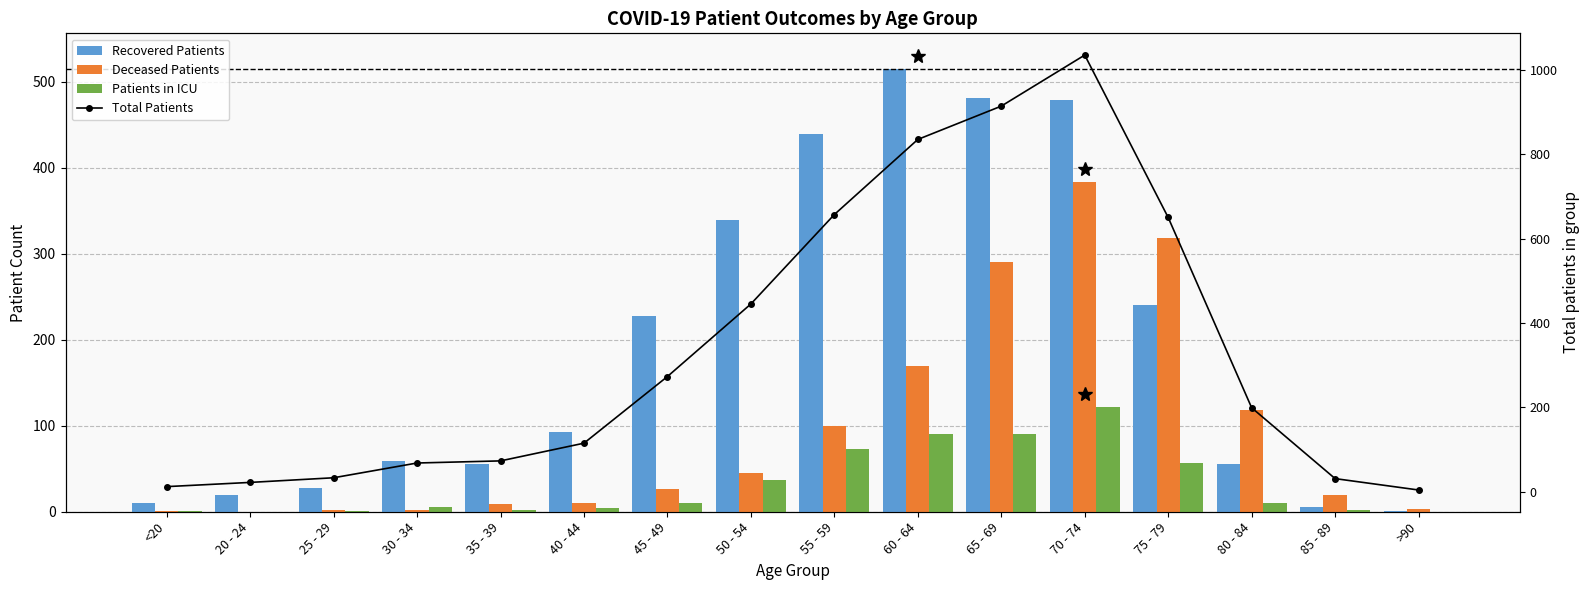

Reading left to right, extract all data points from this chart.

Recovered Patients: 10	19	28	59	56	93	228	339	439	515	481	479	241	55	6	1
Deceased Patients: 1	0	2	2	9	10	27	45	100	170	291	384	319	118	20	3
Patients in ICU: 1	0	1	5	2	4	10	37	73	90	91	122	57	10	2	0
Total Patients: 12	22	33	68	73	115	273	445	657	835	914	1035	650	199	31	4